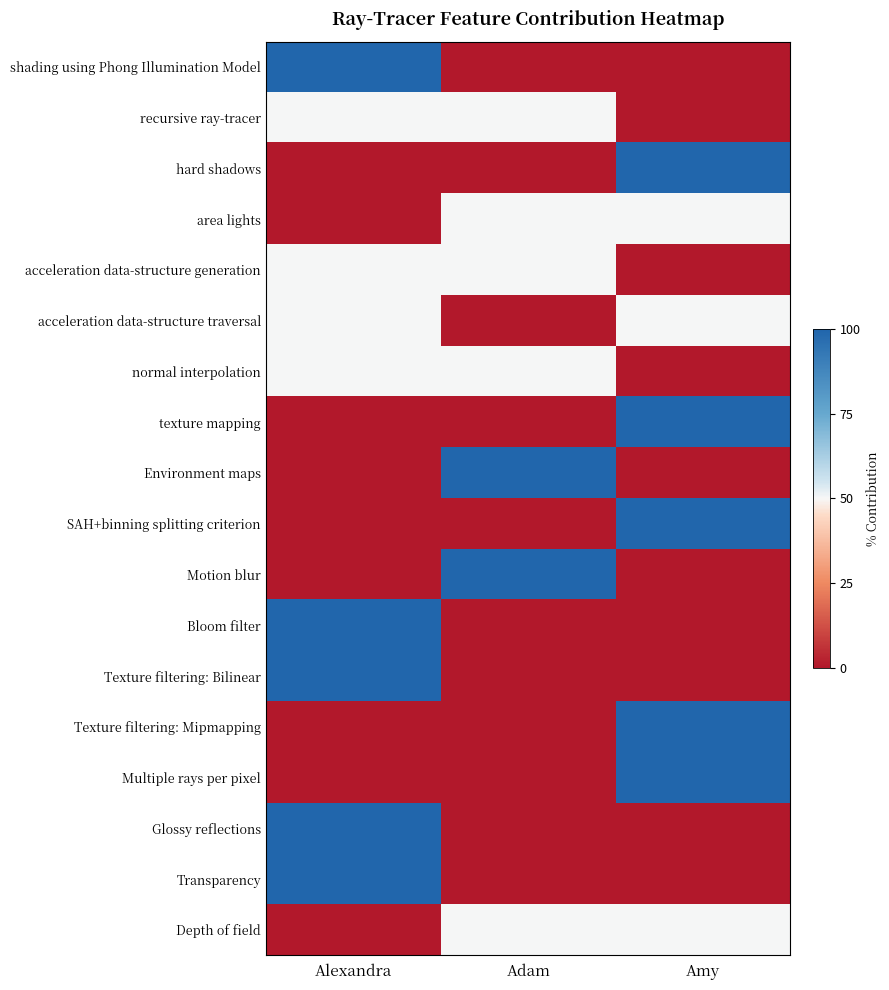

How many categories are shown in the chart?

3